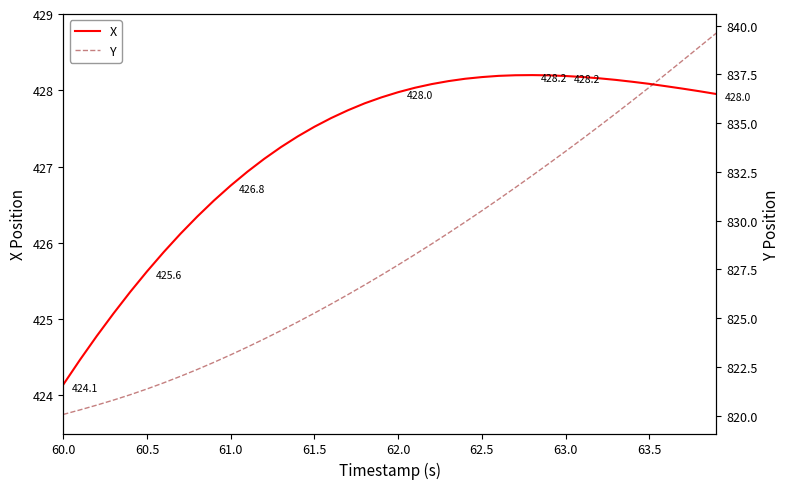

Does the chart display data point markers on the line(s)?

No